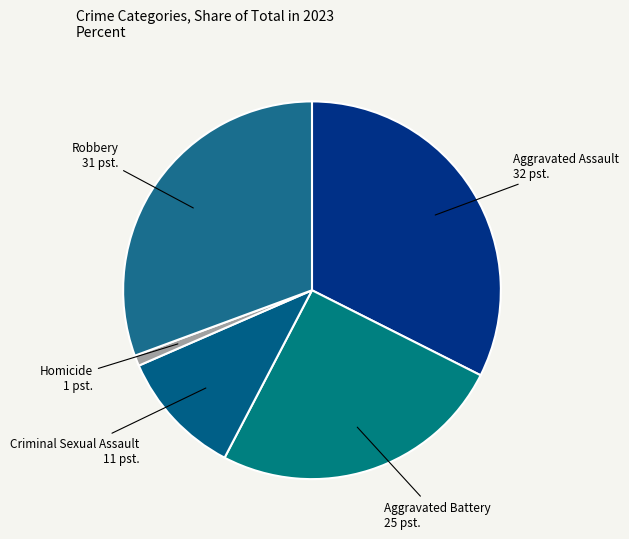

How many segments does this pie chart have?

5